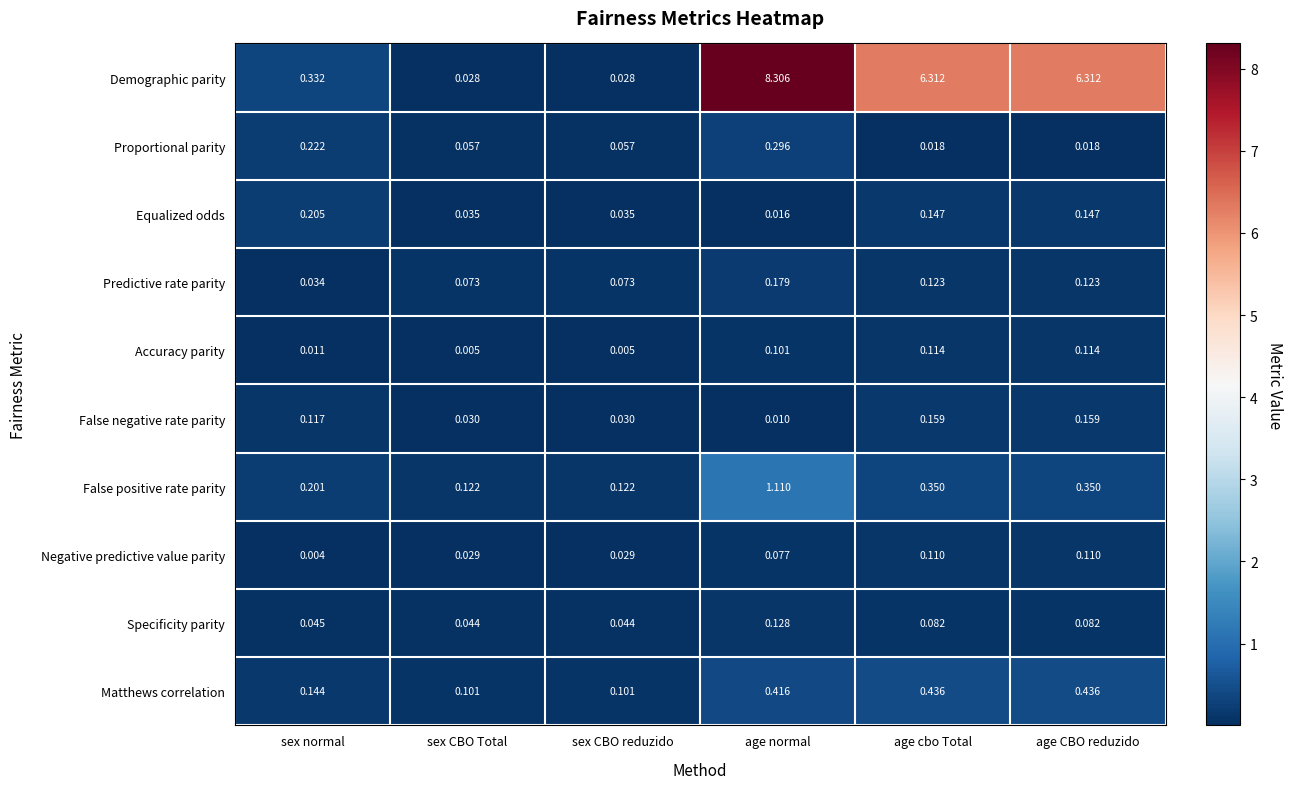

Rank the series at age normal from highest to lowest value.

Demographic parity, False positive rate parity, Matthews correlation, Proportional parity, Predictive rate parity, Specificity parity, Accuracy parity, Negative predictive value parity, Equalized odds, False negative rate parity